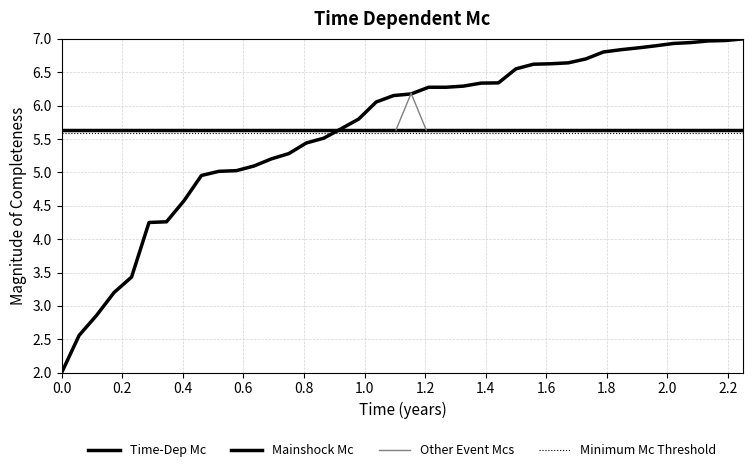

True or false: the data has more than 0 interior local peaks.

False